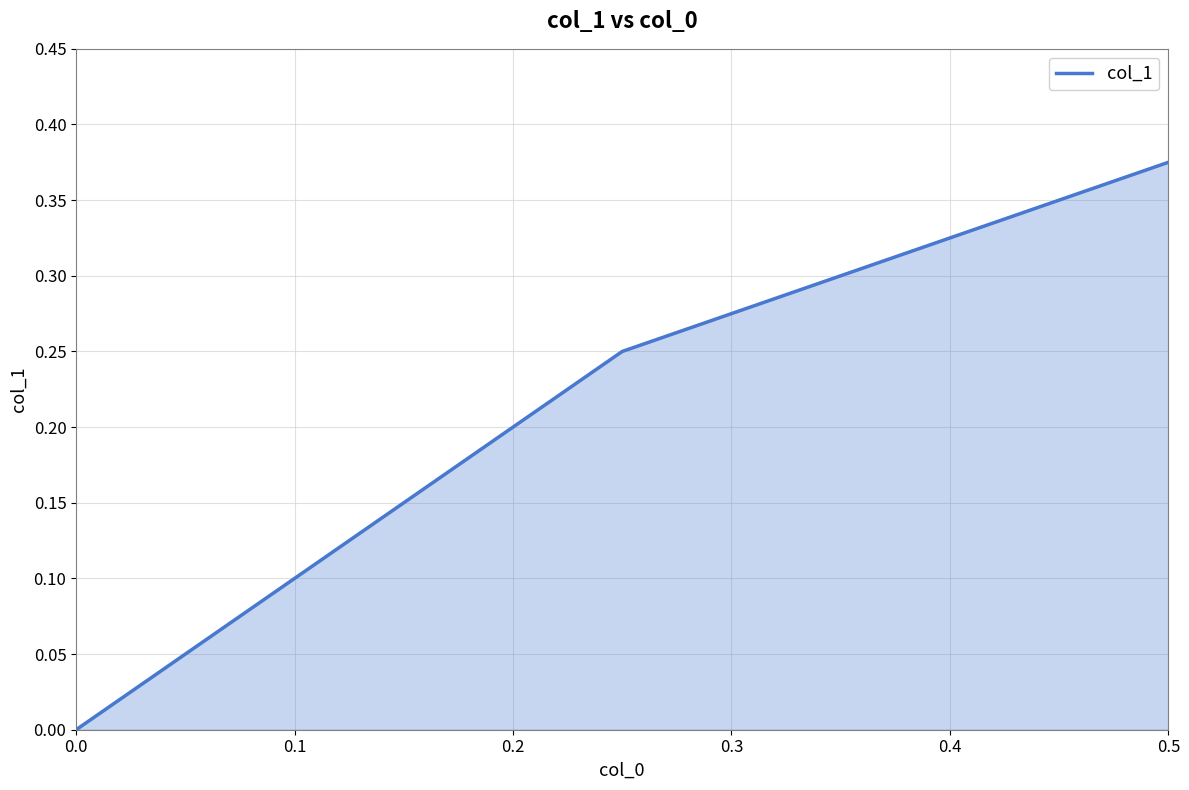

What is the difference between the maximum and minimum values?

0.4